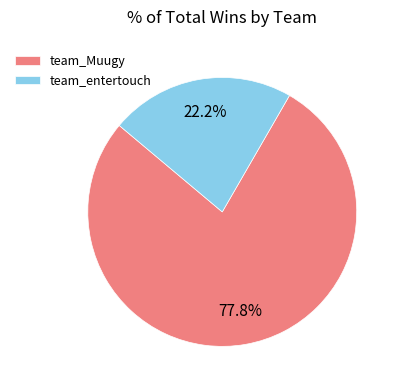

To the nearest percent, what percentage of the pie is team_Muugy?

78%